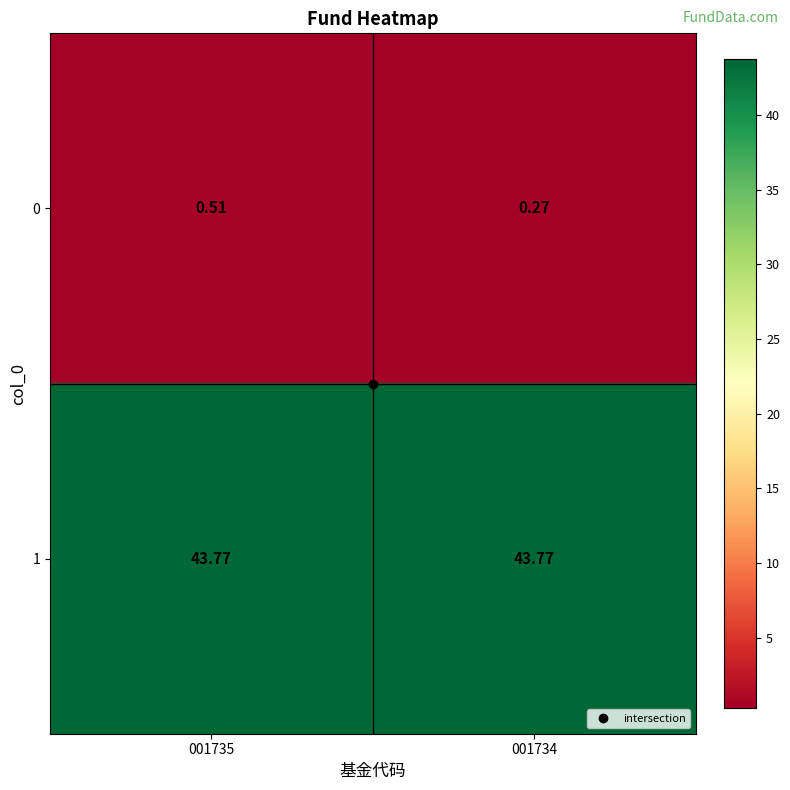

Is the value of 1 at 001735 greater than the value of 0 at 001734?

Yes